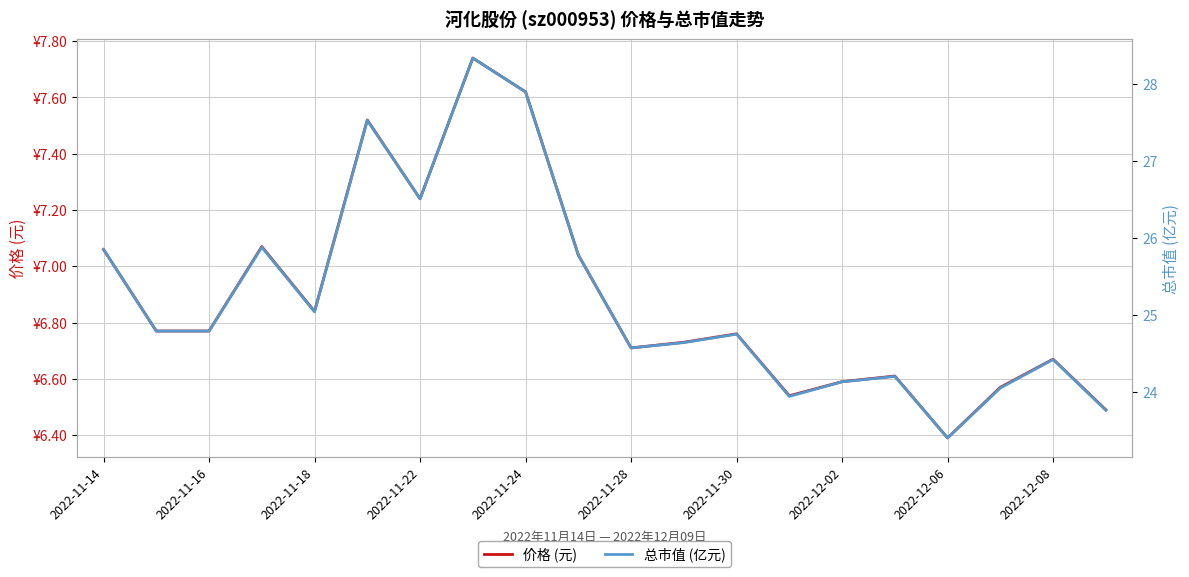

True or false: 总市值 (亿元) and 价格 (元) intersect in this chart.

False